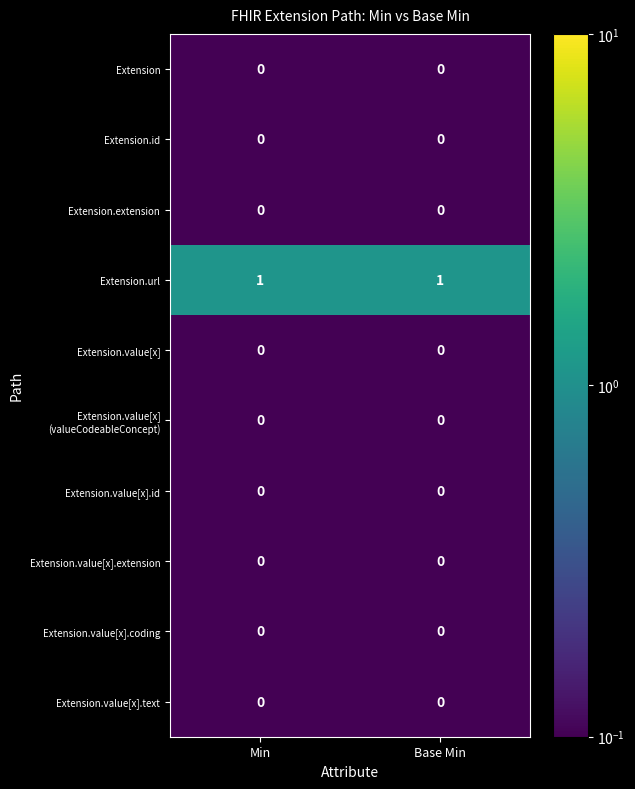

How many series are shown in this chart?

10